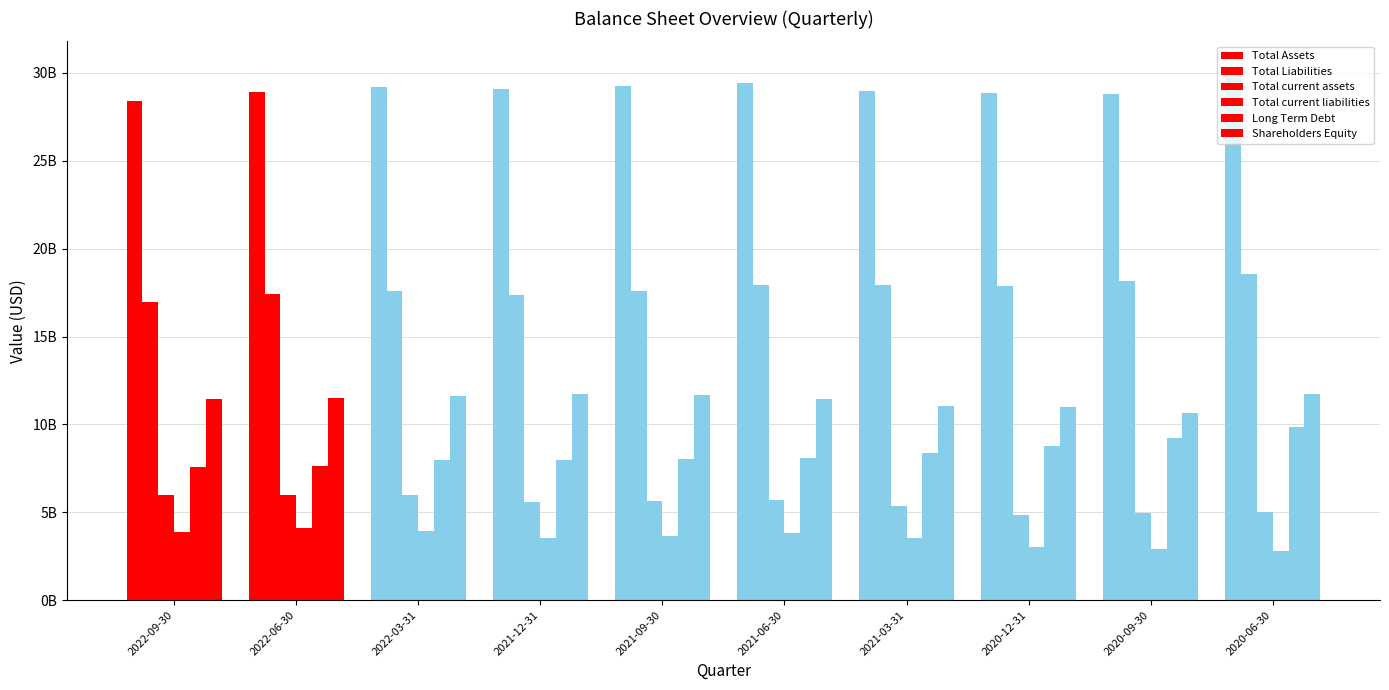

Does the chart contain stacked bars?

No